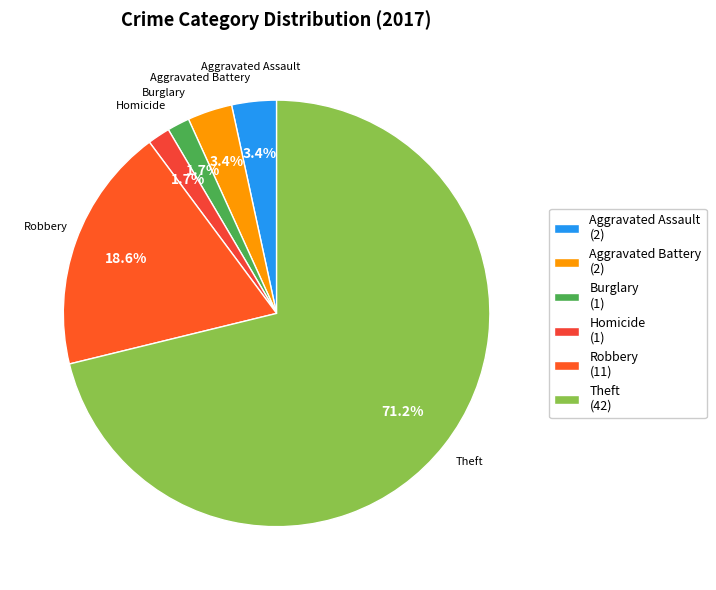

Count the number of slices in the pie.

6